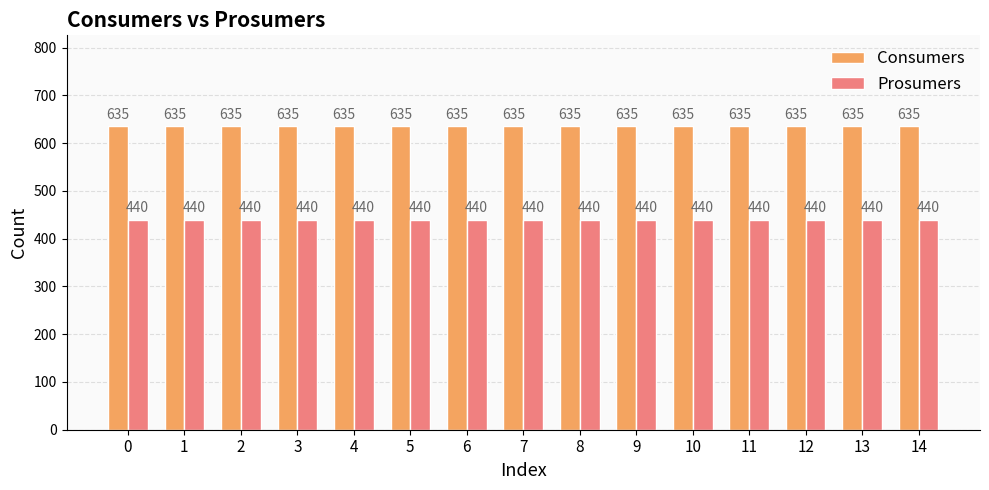

Reading left to right, transcribe all the data shown in this chart.

Consumers: 635	635	635	635	635	635	635	635	635	635	635	635	635	635	635
Prosumers: 440	440	440	440	440	440	440	440	440	440	440	440	440	440	440